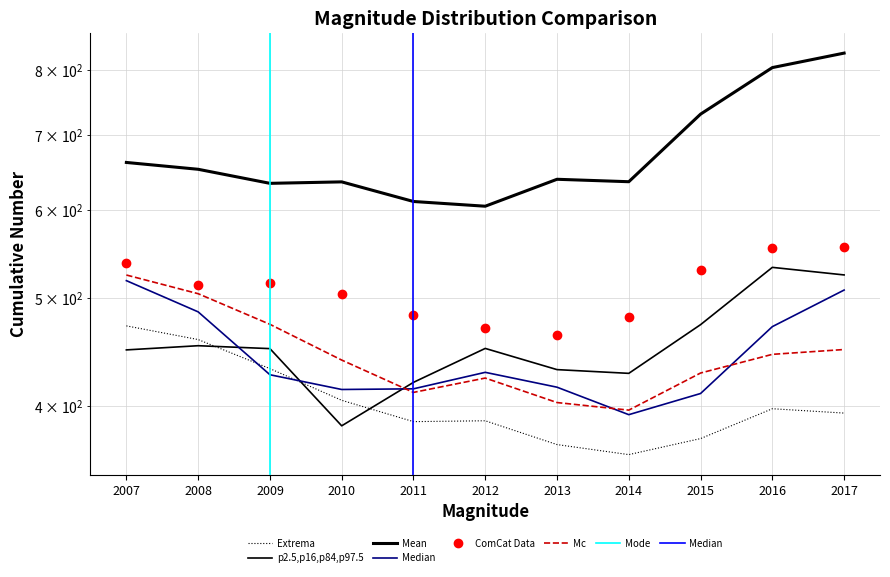

Read the Alabama value at 2013.

431.0